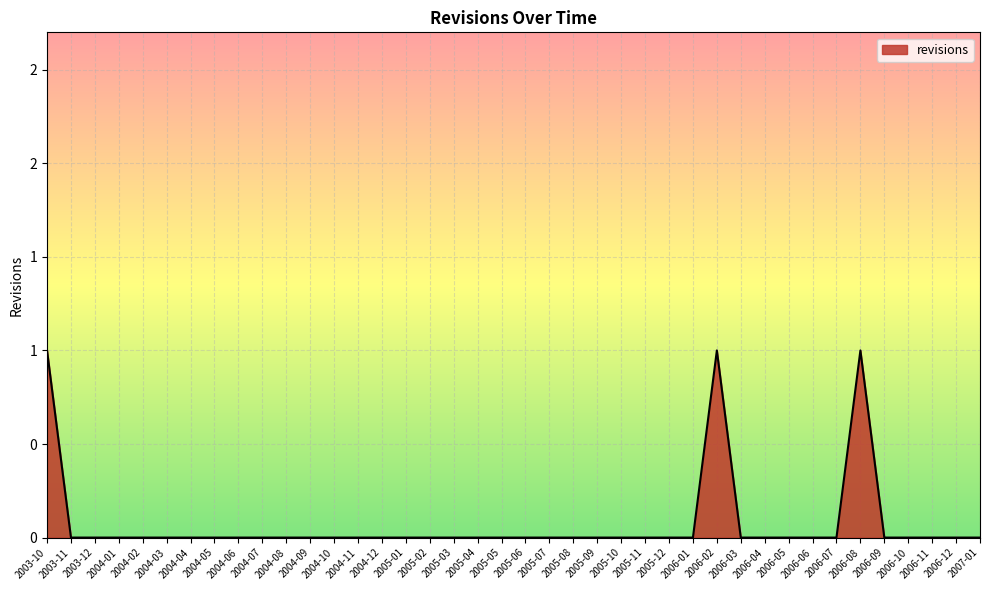

Does the chart display data point markers on the line(s)?

No